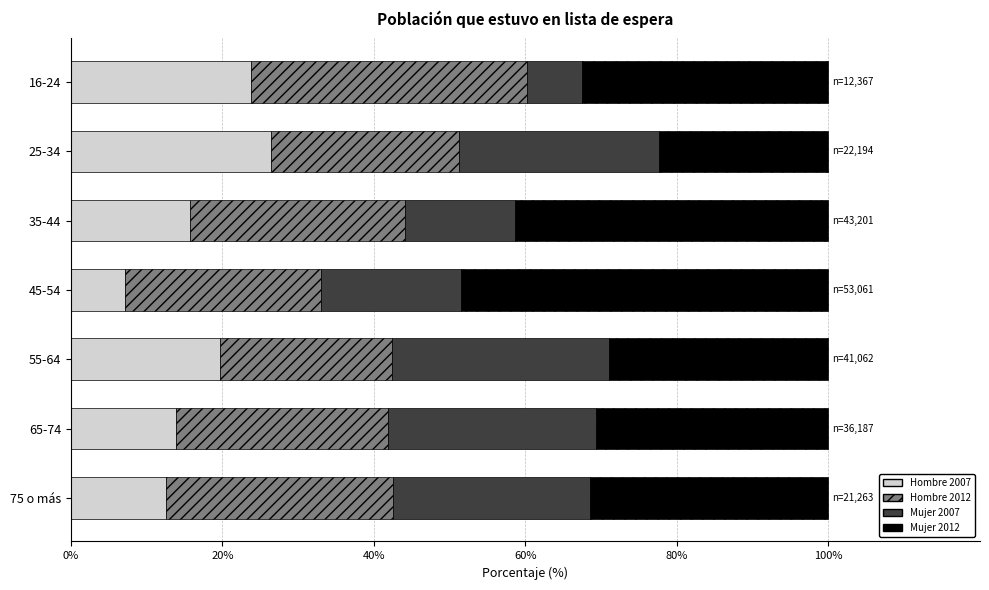

What is the total value across all series at 75 o más?

100.0